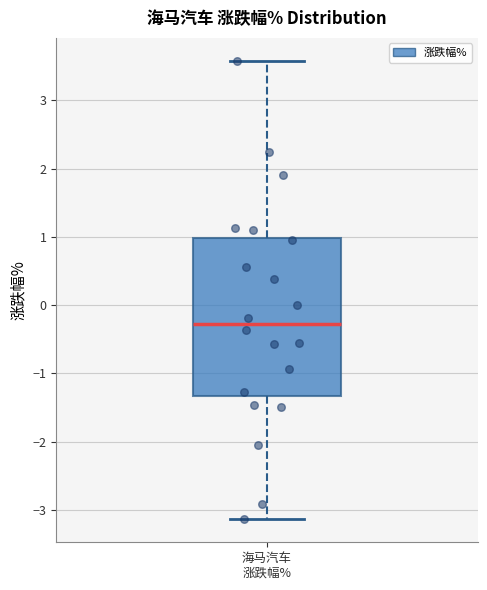

Transcribe this box plot: give where the median line is, the range the box spans, and where the two whiskers end, as read against the y-axis. The values are not printed on the chart, so give them approximately, as read against the axis.

median -0.3, box -1.3 to 1.0, whiskers -3.1 to 3.6